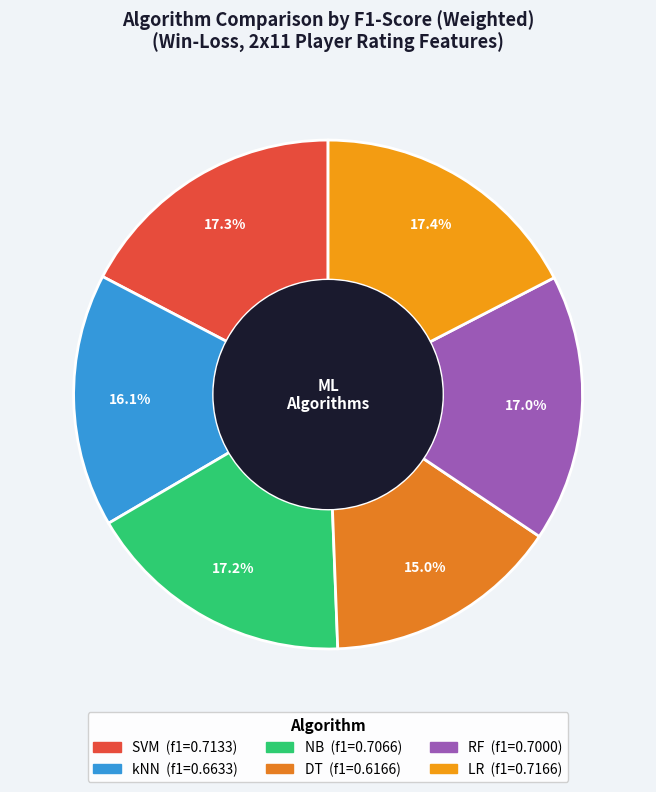

How many segments does this pie chart have?

6